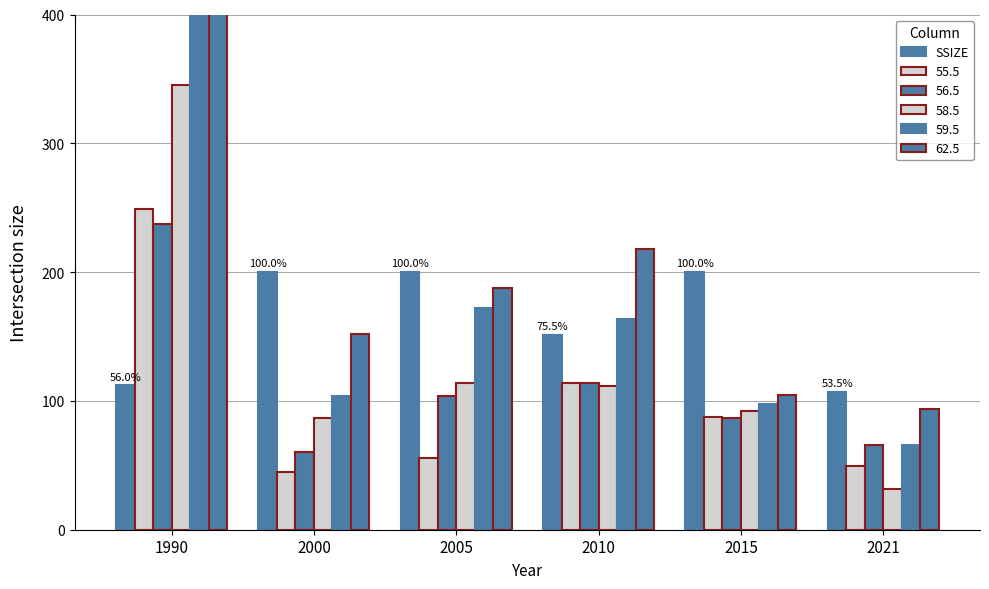

Does the chart contain any negative values?

No